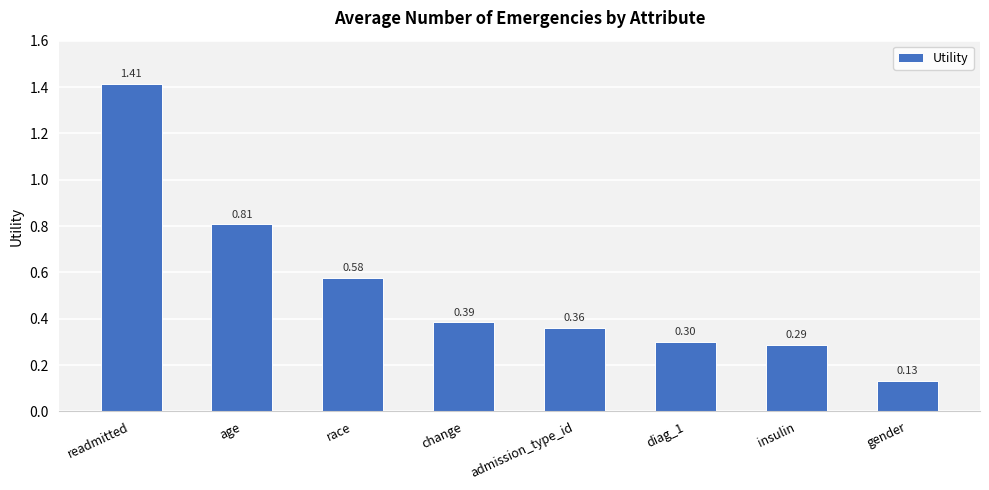

What is the label of the 1st bar from the right?

gender